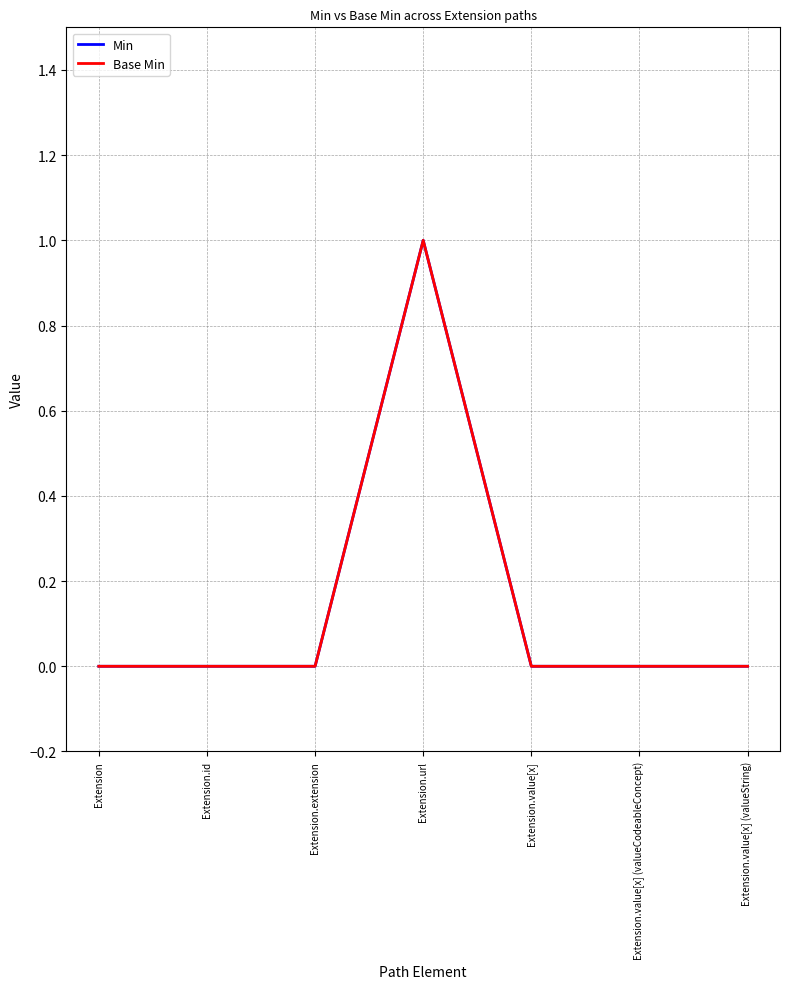

Does the chart have visible grid lines?

Yes